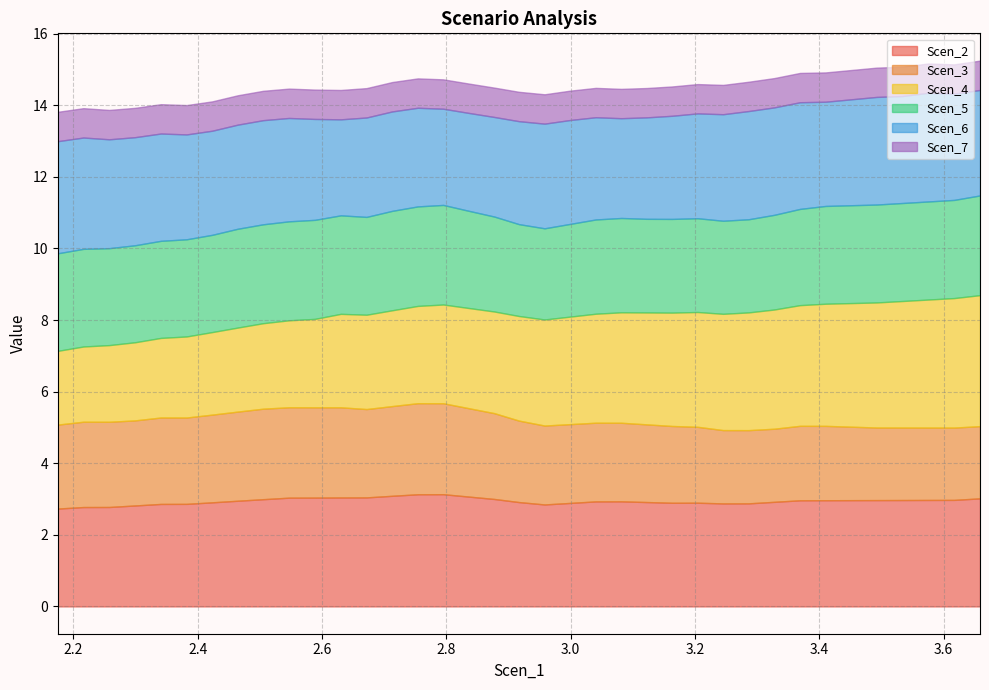

At which category does Scen_6 reach its first local peak?

2